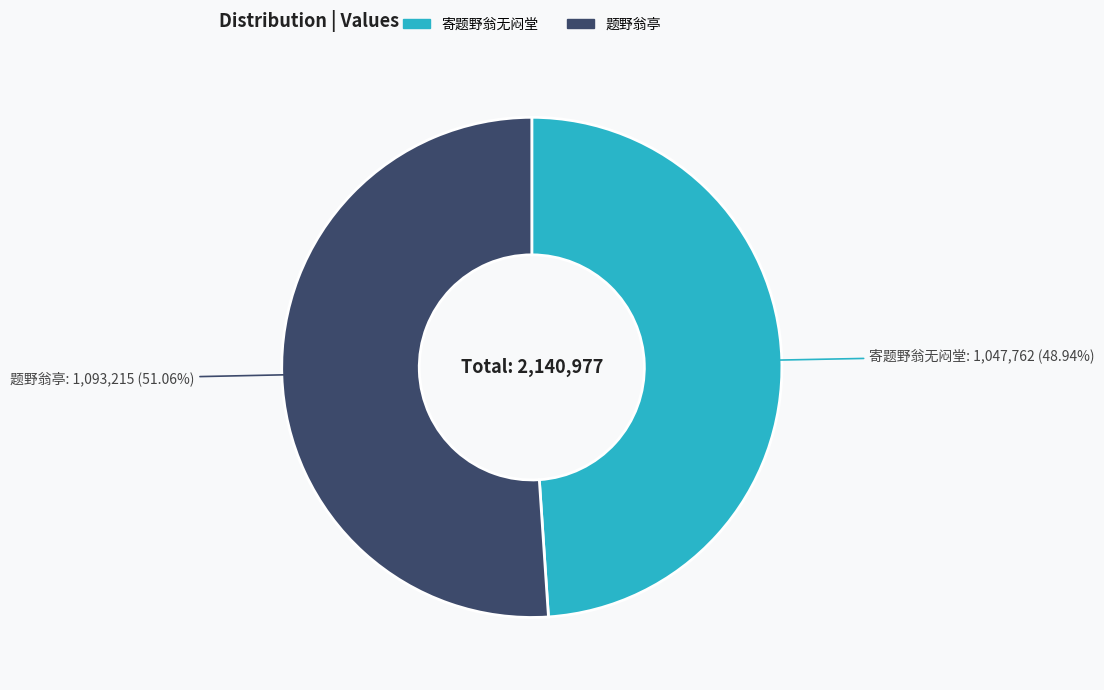

What is the total percentage of 题野翁亭 and 寄题野翁无闷堂?

100.0%